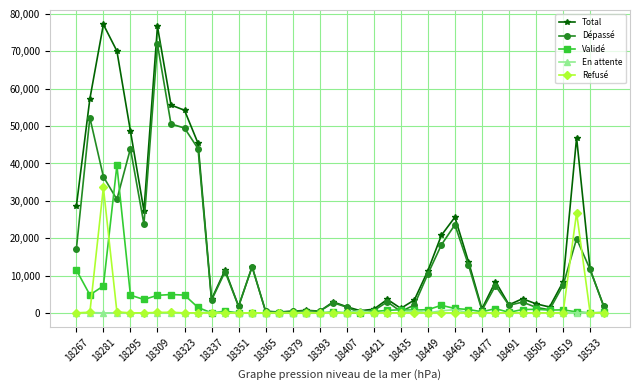

What is the highest value of the Total series?

77242.6